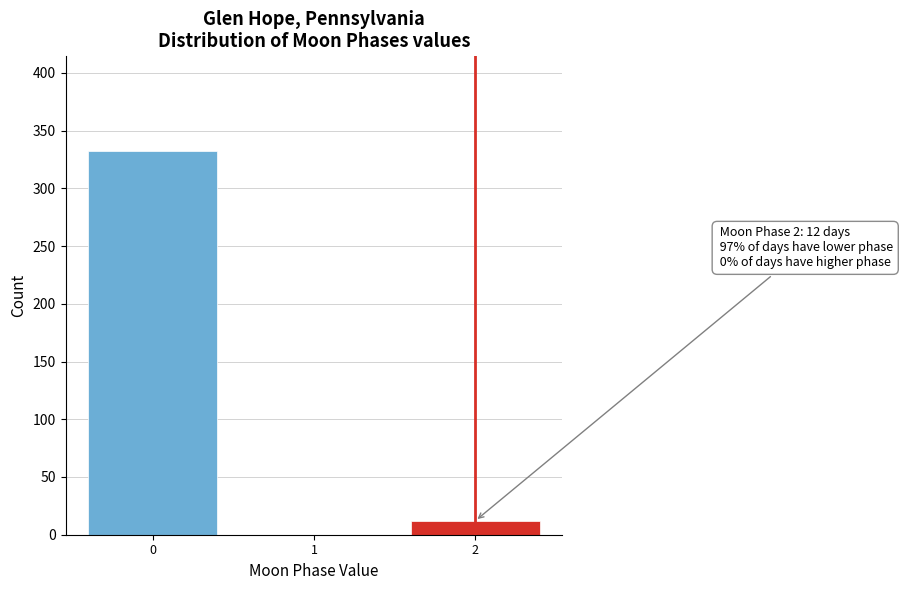

Reading left to right, what are all the values shown in this chart?

0=332	1=0	2=12